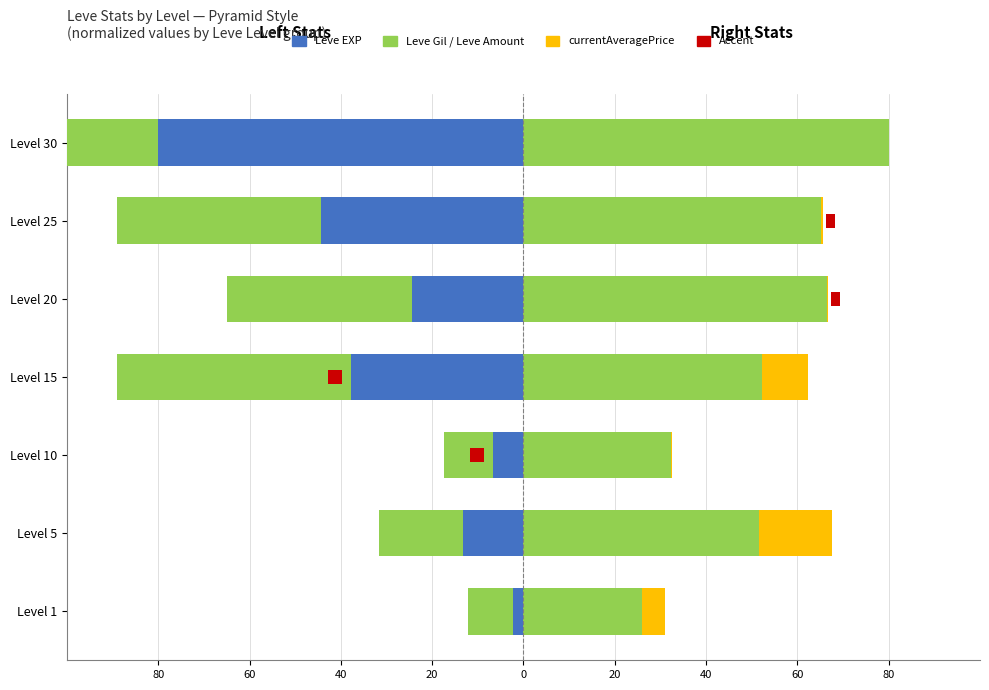

The Leve Amount series shows 80.0 at Level 30. True or false?

True